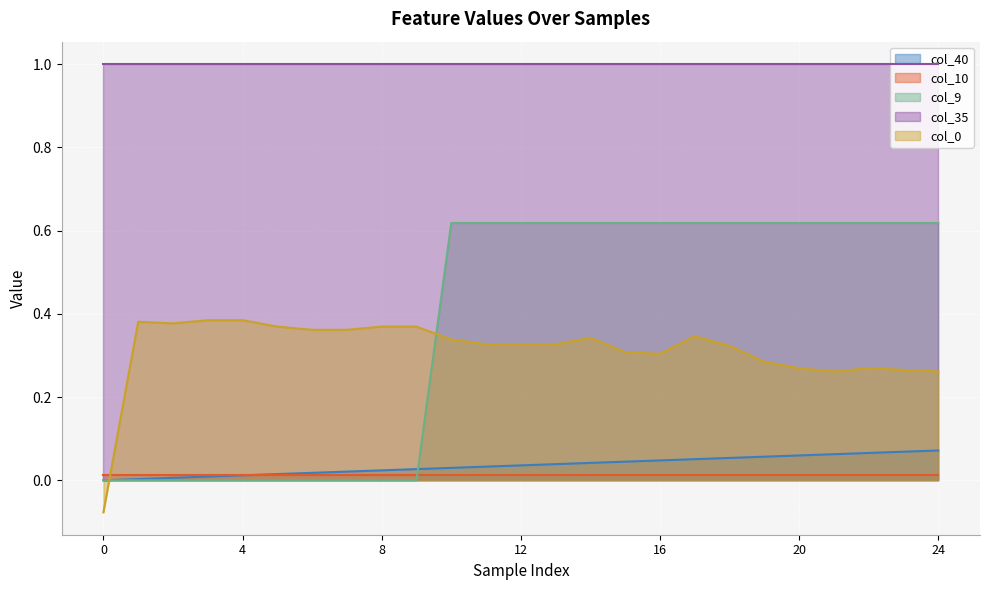

True or false: col_40 and col_35 intersect in this chart.

False